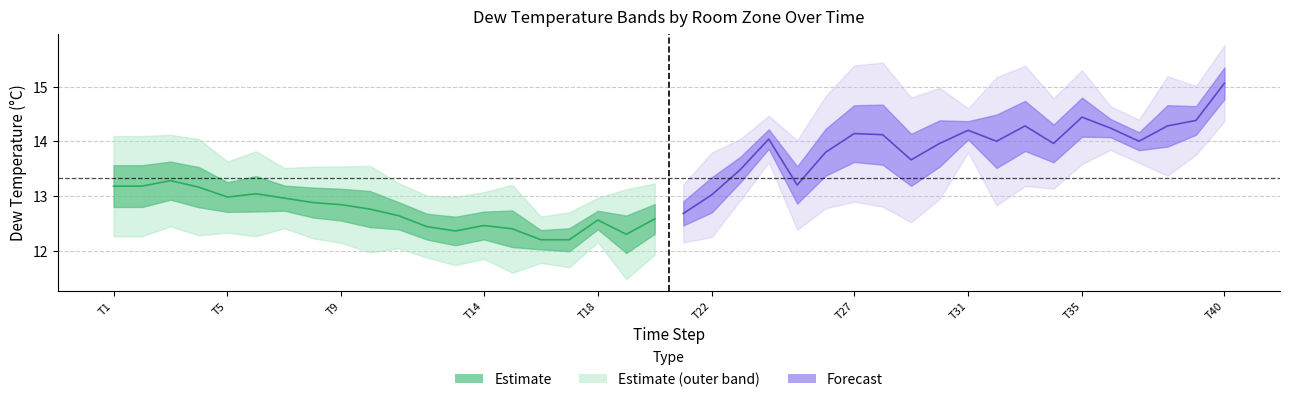

The Forecast center series shows 6.4 at T9. True or false?

False